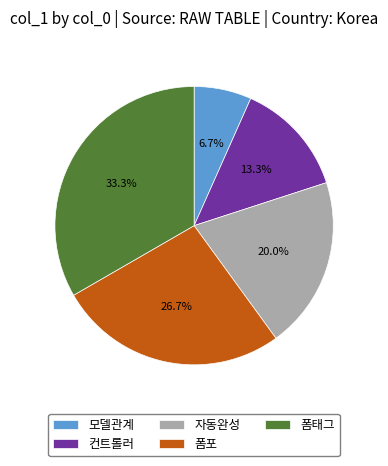

True or false: 모델관계 accounts for 7% of the total.

True